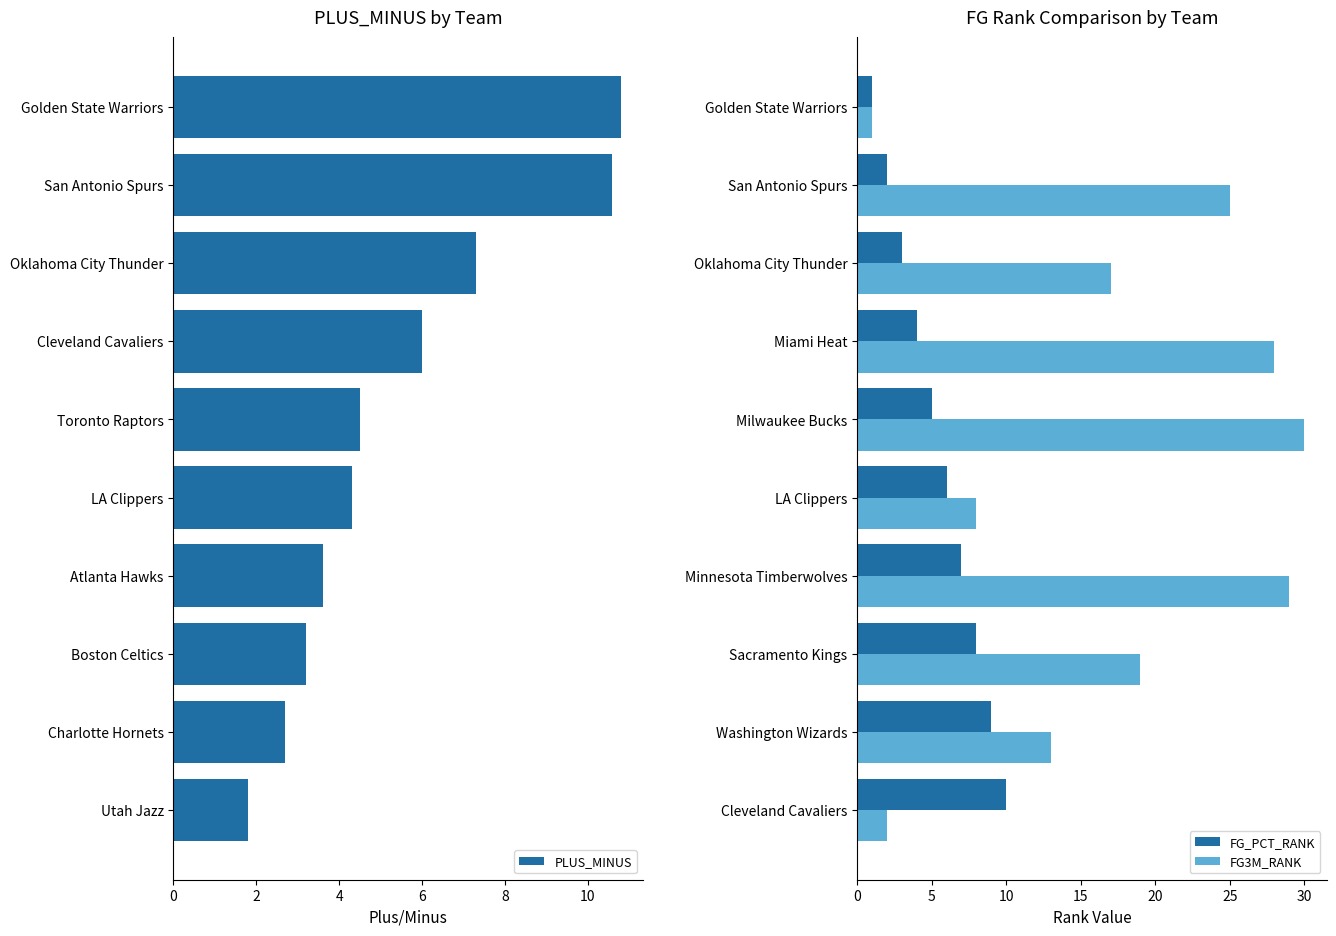

At which label is FG_PCT_RANK closest to 5?

Milwaukee Bucks